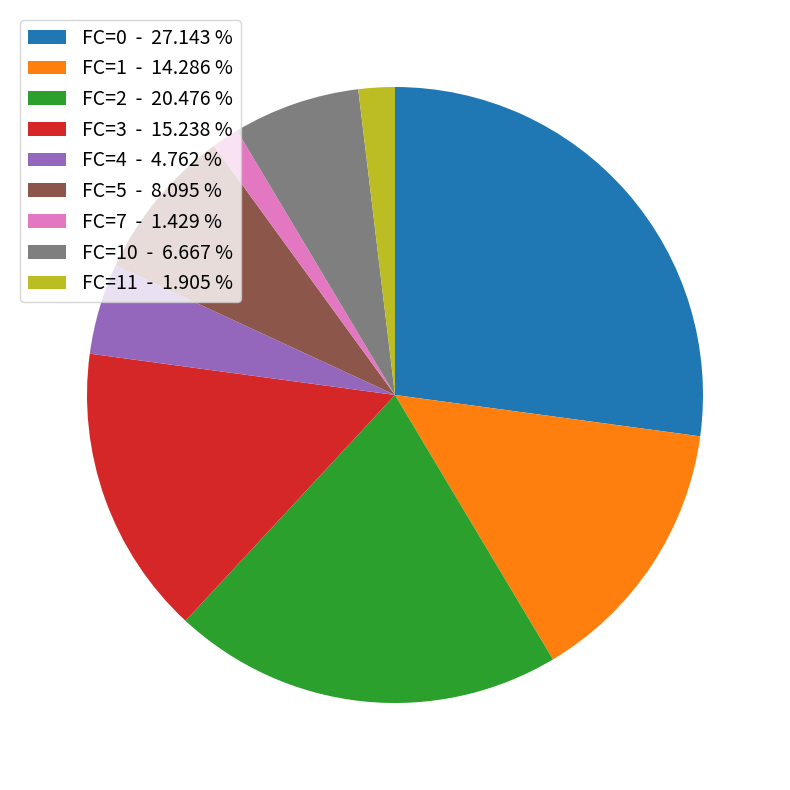

Which has a higher value, FC=7 - 1.429 % or FC=0 - 27.143 %?

FC=0 - 27.143 %